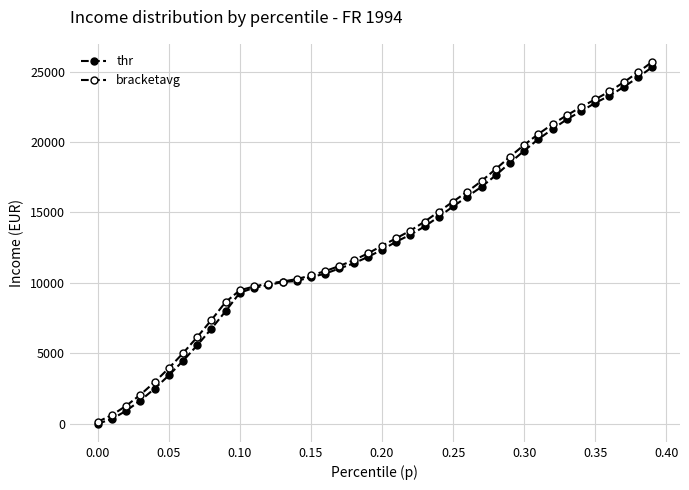

How many data points in bracketavg are less than 12633?

20